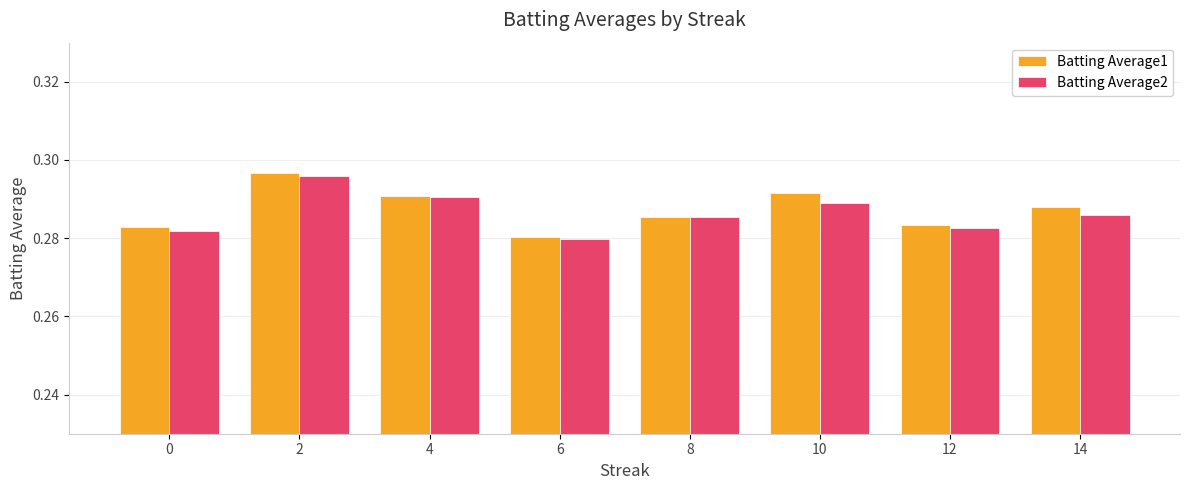

How many Batting Average2 values are between 0 and 1?

8